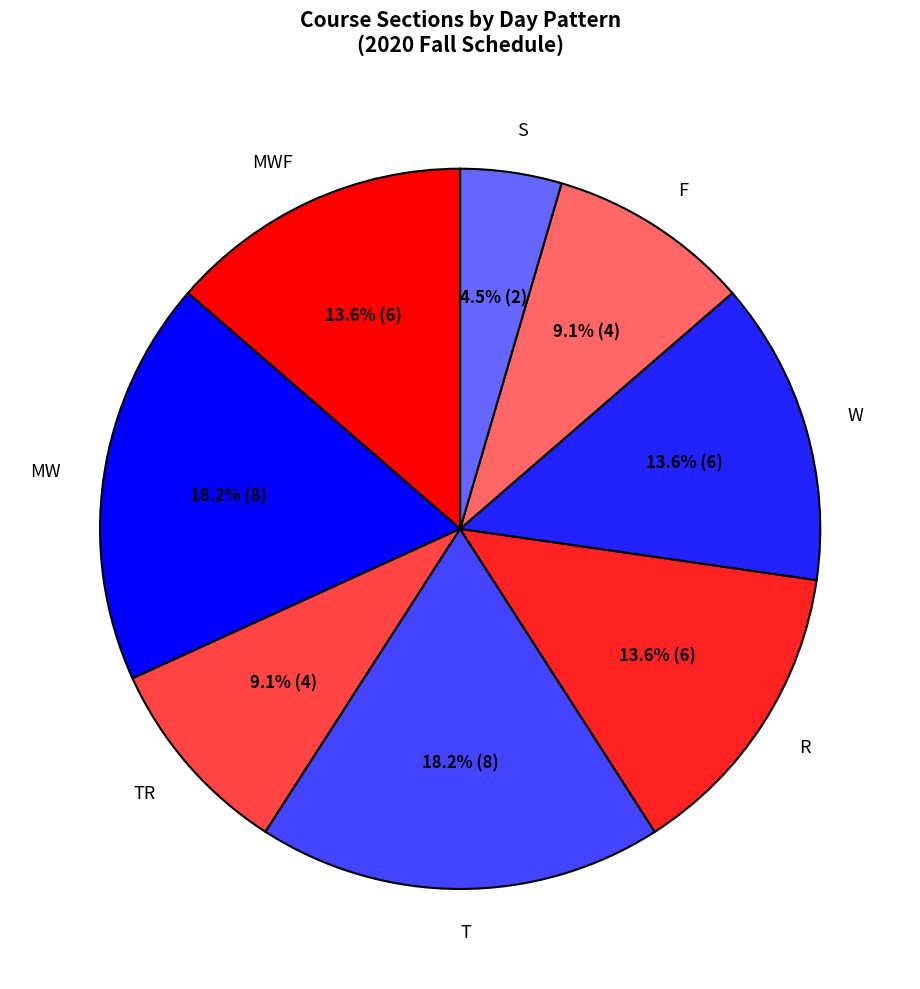

What percentage is NOT represented by MWF?

86.4%